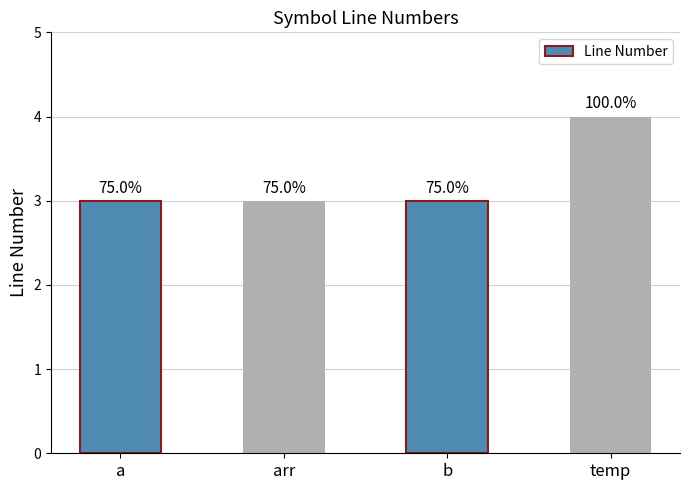

Rank the categories by value from lowest to highest.

a, arr, b, temp